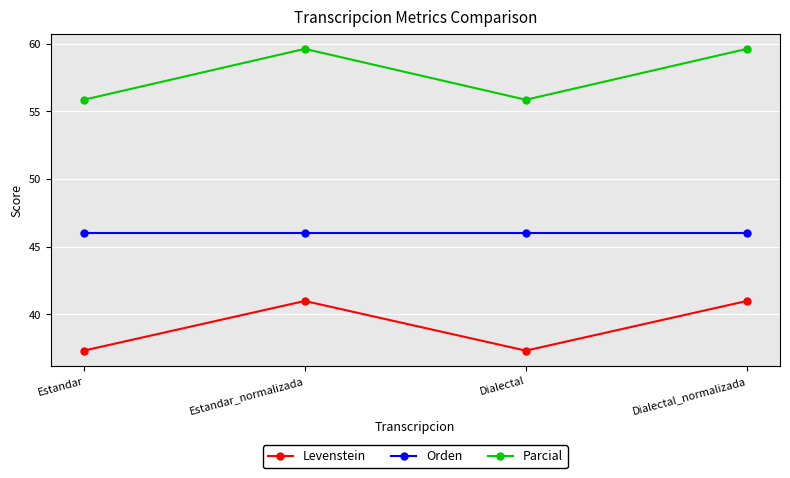

Is this an area chart (filled region under the line)?

No